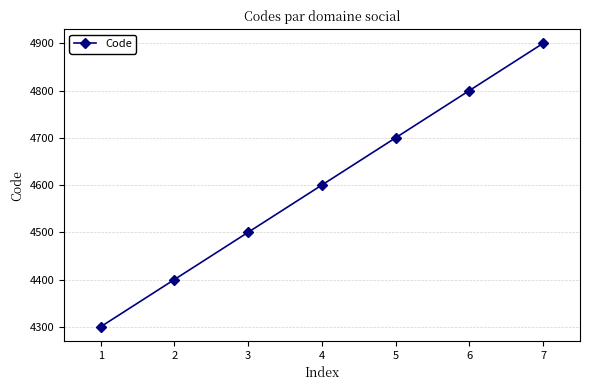

Reading left to right, transcribe all the data shown in this chart.

4300	4400	4500	4600	4700	4800	4900